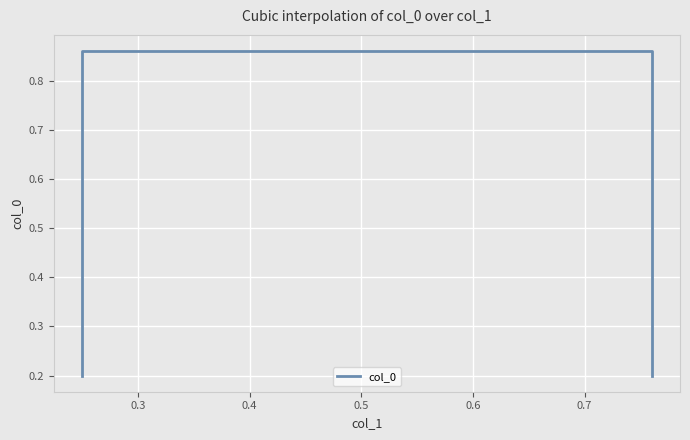

Which has a higher value, 0.4 or 0.3?

0.4